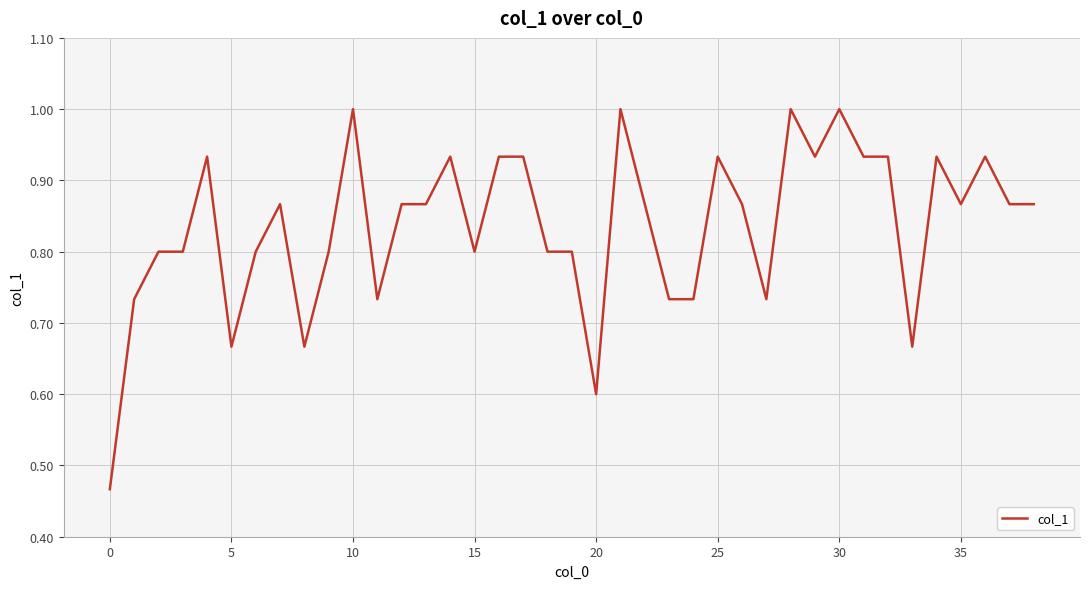

How many values are between 0 and 1?

39